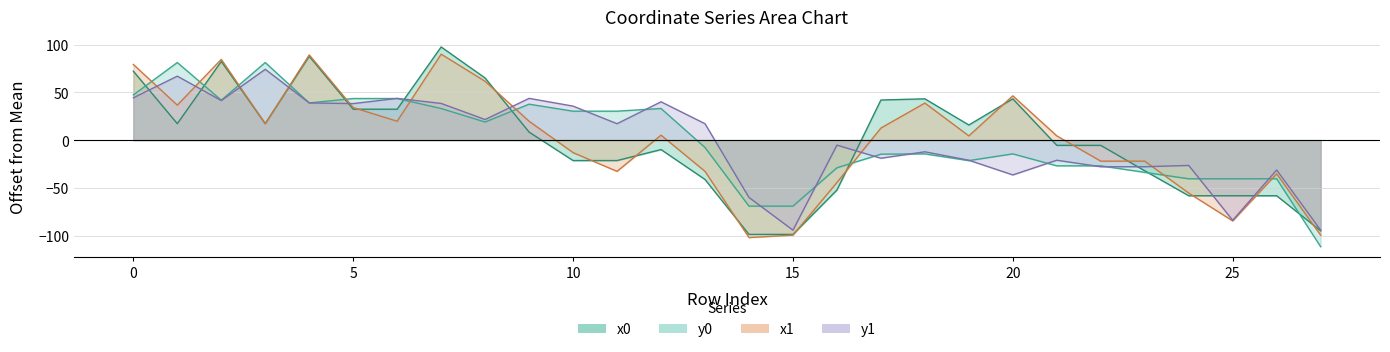

Reading right to left, what are all the values shown in this chart?

x0: -95.0	-58.3	-58.3	-58.3	-32.1	-5.5	-5.5	43.2	15.8	43.2	42.0	-52.3	-98.8	-98.8	-41.2	-9.9	-21.4	-21.4	8.4	65.0	97.6	32.4	32.4	87.8	17.2	82.4	17.2	72.2
y0: -111.6	-40.5	-40.5	-40.5	-33.8	-26.9	-26.9	-14.4	-21.5	-14.4	-14.7	-29.0	-69.2	-69.2	-7.8	33.1	30.3	30.3	37.6	18.9	33.1	43.5	43.5	38.9	81.2	41.8	81.2	47.3
x1: -99.5	-35.3	-84.6	-55.5	-22.0	-22.0	4.4	46.4	4.4	38.8	12.6	-44.4	-99.5	-102.1	-32.7	5.2	-32.7	-13.1	19.8	61.6	90.0	19.8	34.1	89.2	17.1	84.6	36.6	79.2
y1: -94.3	-31.3	-84.0	-26.5	-27.9	-27.9	-21.1	-36.5	-21.1	-12.3	-19.0	-5.3	-94.3	-60.1	17.2	40.1	17.2	35.6	43.7	21.5	38.4	43.7	38.2	38.9	74.1	41.4	67.0	44.3